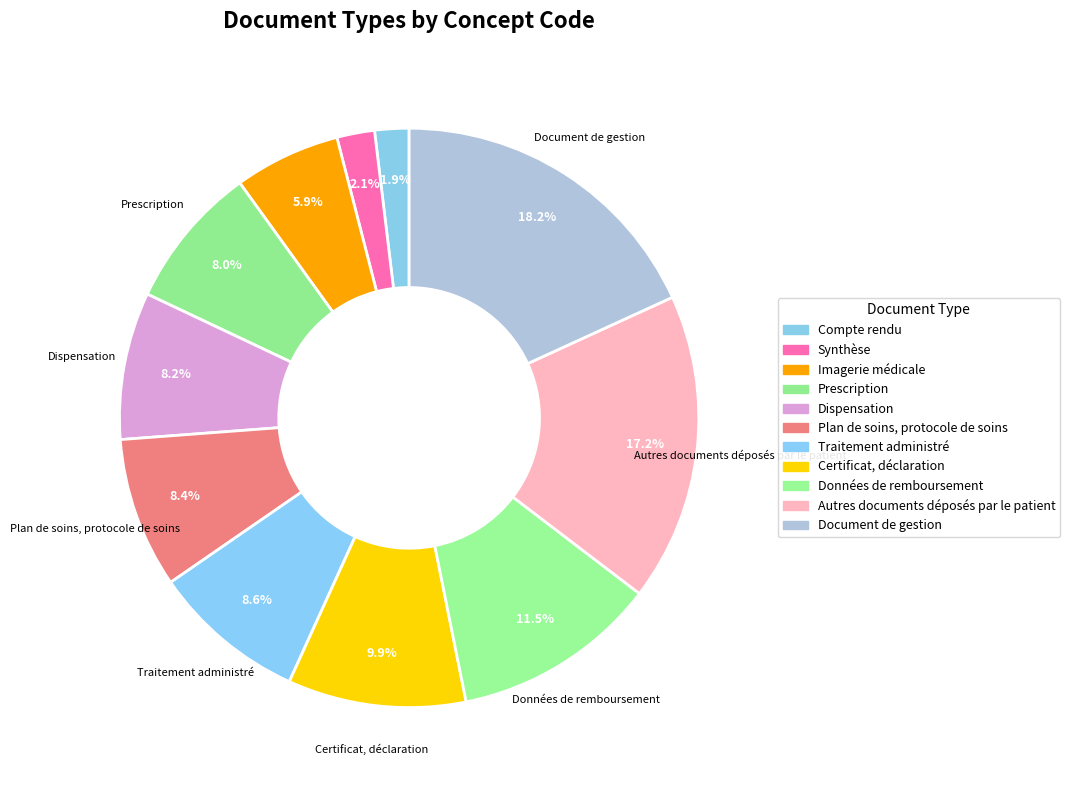

Does Plan de soins, protocole de soins account for over 50% of the chart?

No